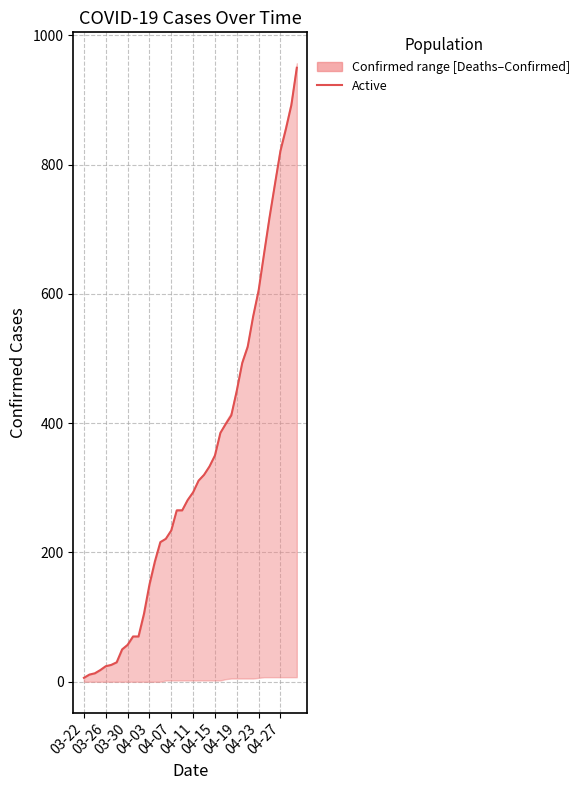

What is the value of the 24th point from the left?

333